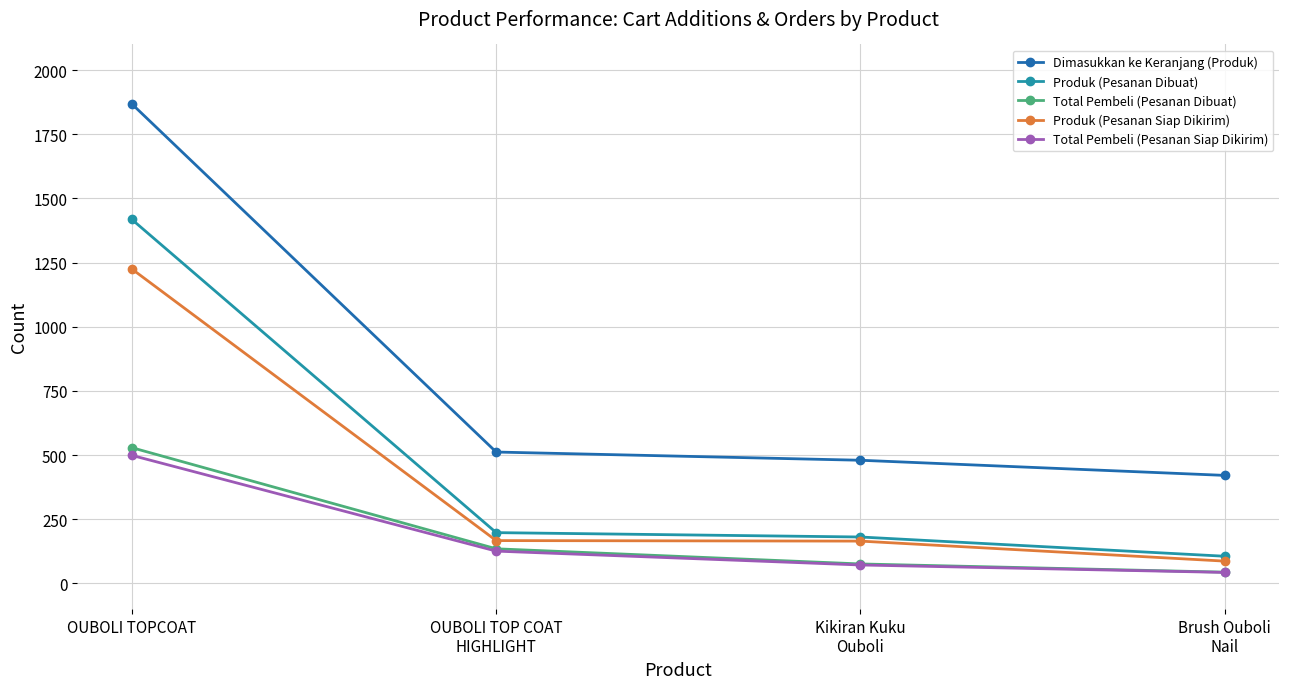

How many data points in Total Pembeli (Pesanan Siap Dikirim) are less than 126?

2